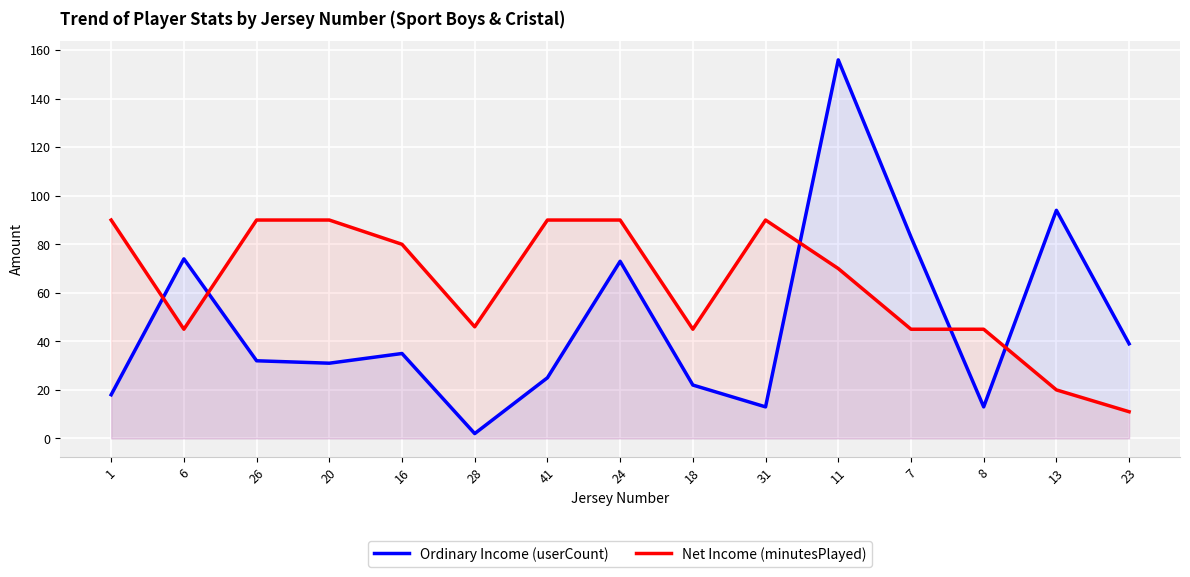

What is the sum of all Ordinary Income (userCount) values?

710